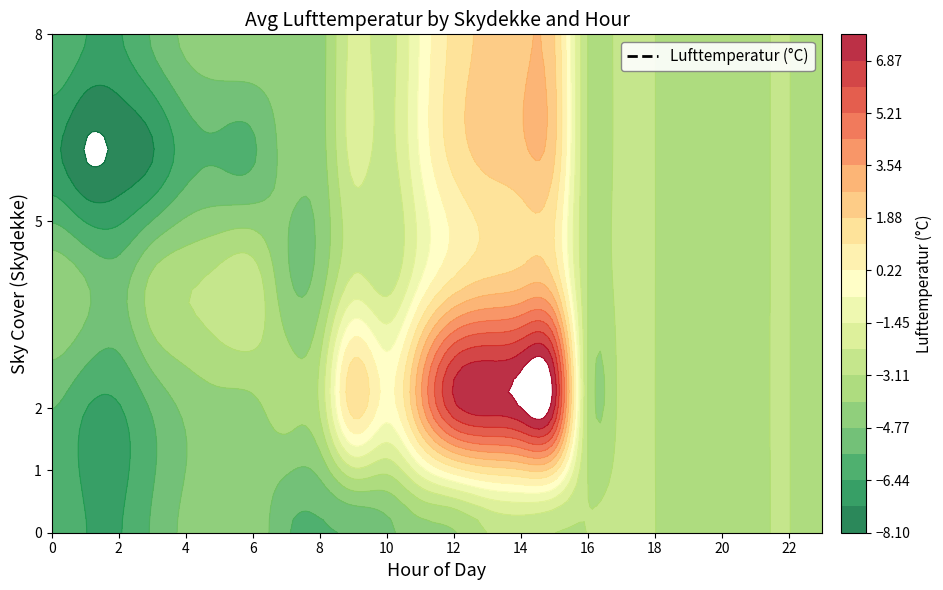

At how many categories does at least one series exceed 7?

2